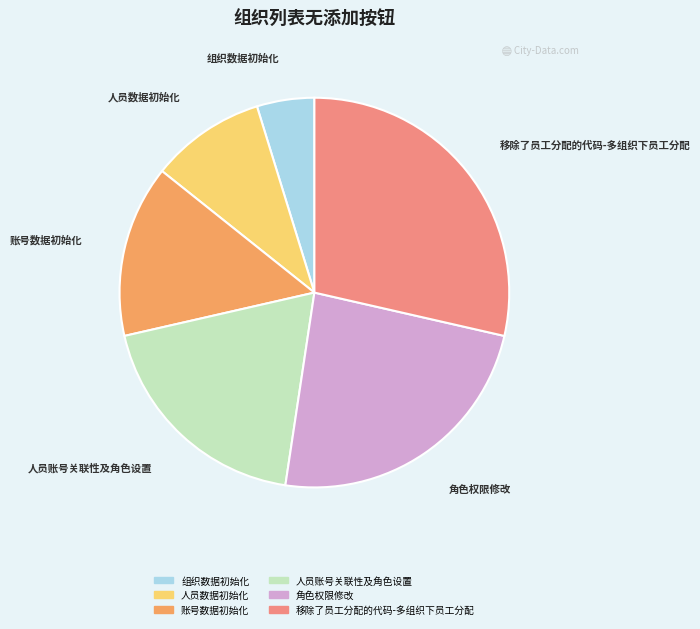

Does any single category account for the majority?

No